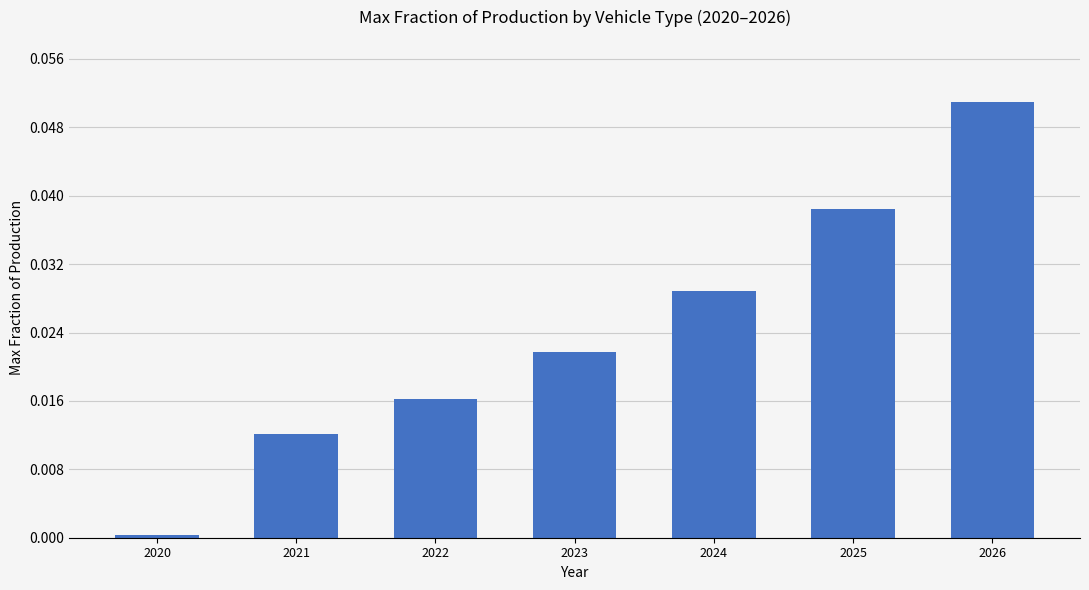

Between 2022 and 2023, which is larger?

2023